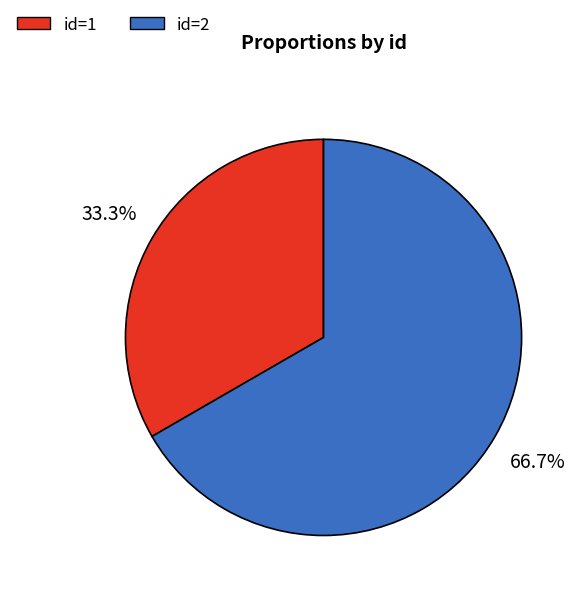

Between id=1 and id=2, which is larger?

id=2